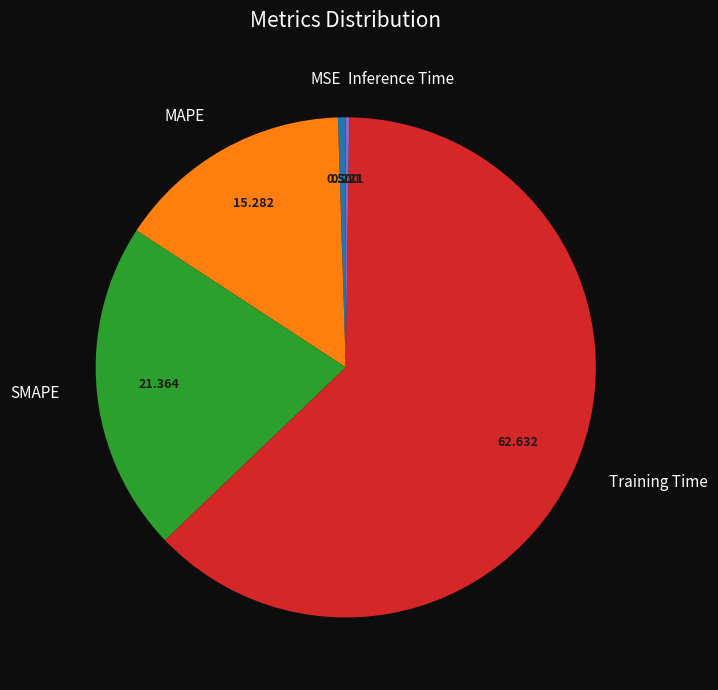

True or false: MSE accounts for 9% of the total.

False